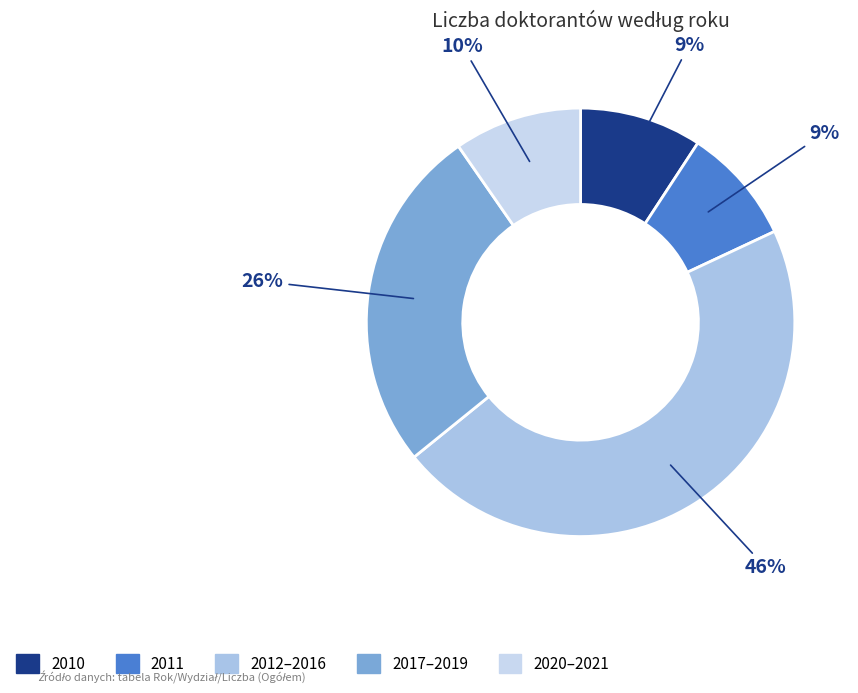

How many slices are in this pie chart?

5